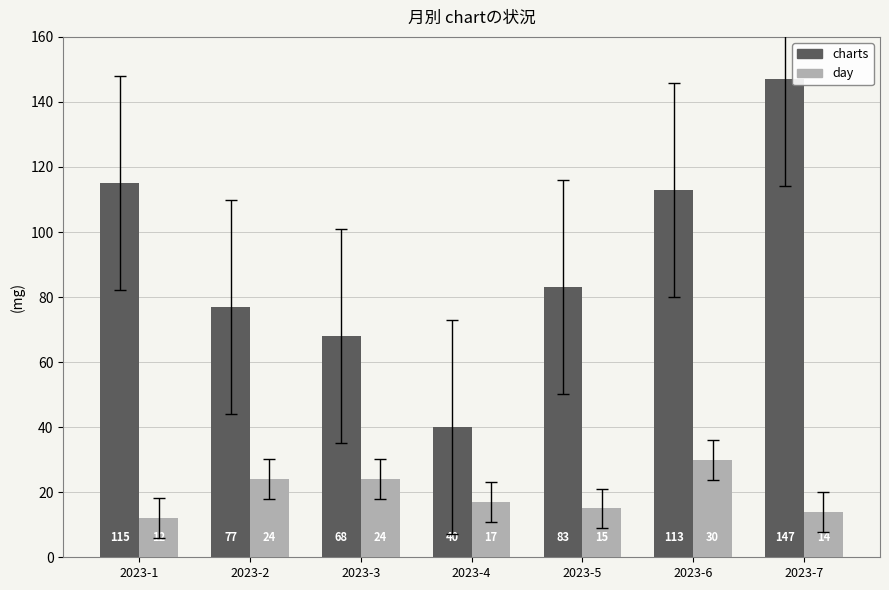

List the labels in order of charts value, largest first.

2023-7, 2023-1, 2023-6, 2023-5, 2023-2, 2023-3, 2023-4